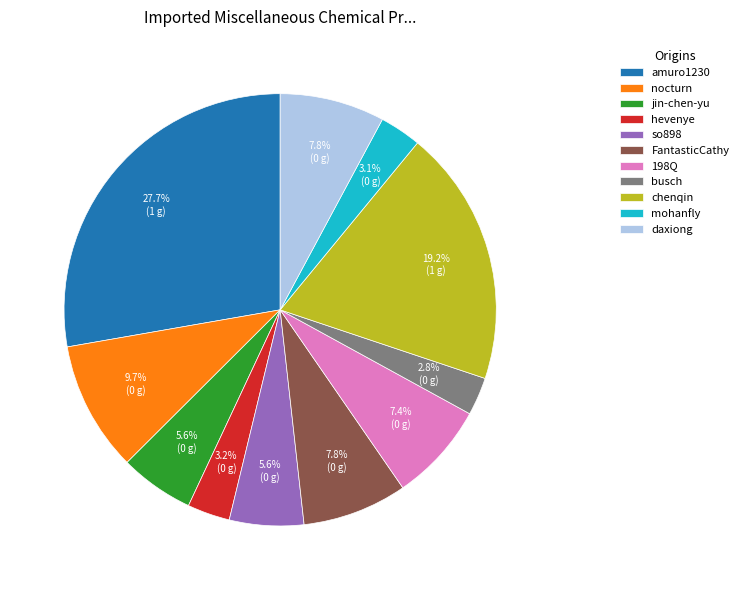

What percentage is NOT represented by chenqin?

80.8%